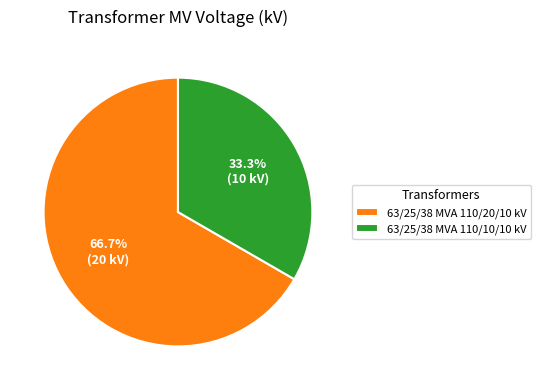

Between 63/25/38 MVA 110/10/10 kV and 63/25/38 MVA 110/20/10 kV, which is larger?

63/25/38 MVA 110/20/10 kV